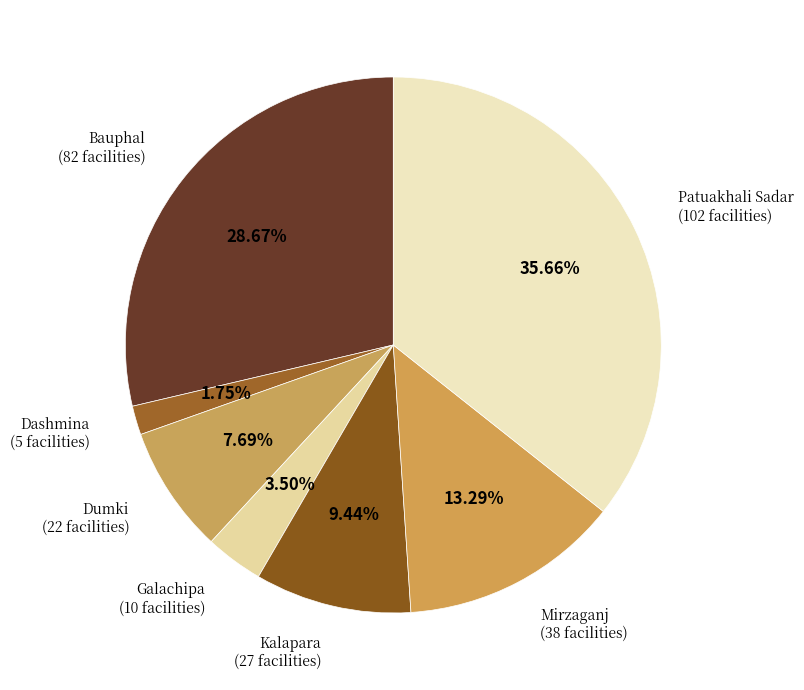

To the nearest percent, what is the difference between the largest and smallest slice percentages?

34%